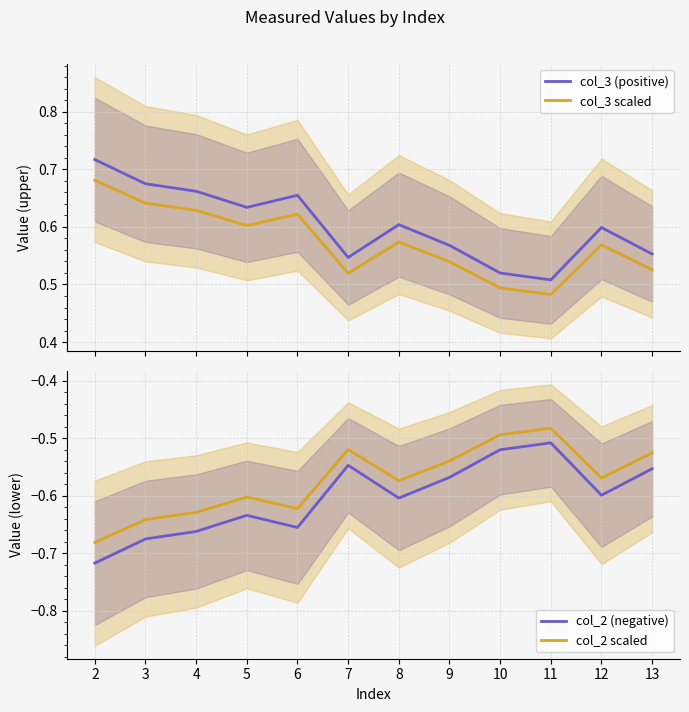

True or false: col_3 scaled and col_3 (positive) cross at least once.

False